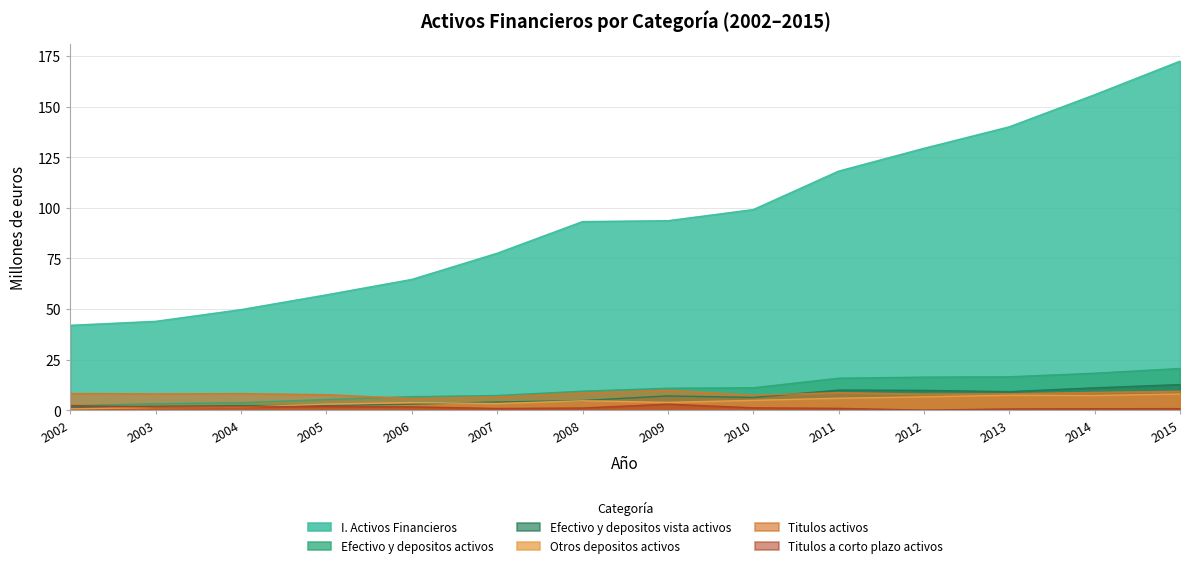

What is the difference between the Titulos a corto plazo activos values at 2002 and 2006?

0.7